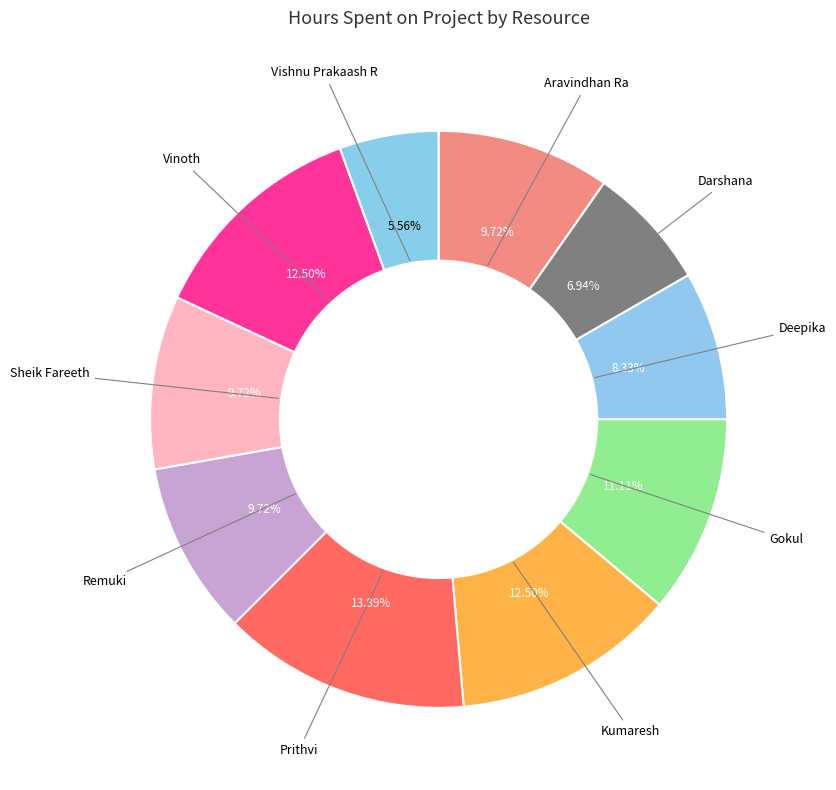

Which category has the smallest portion of the pie?

Vishnu Prakaash R